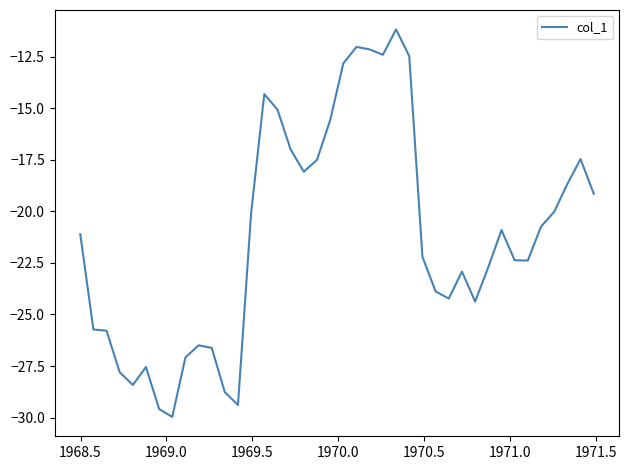

What is the average value?

-21.2